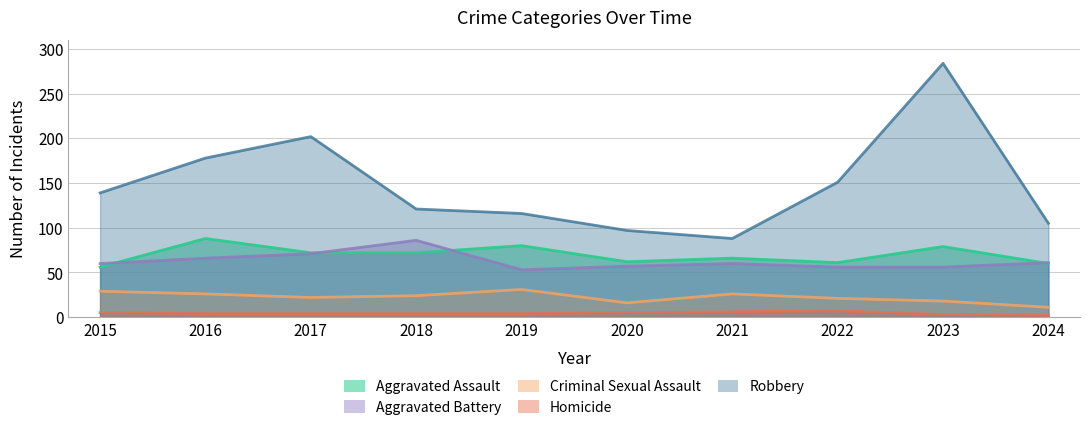

Where is the first local maximum for Robbery?

2017